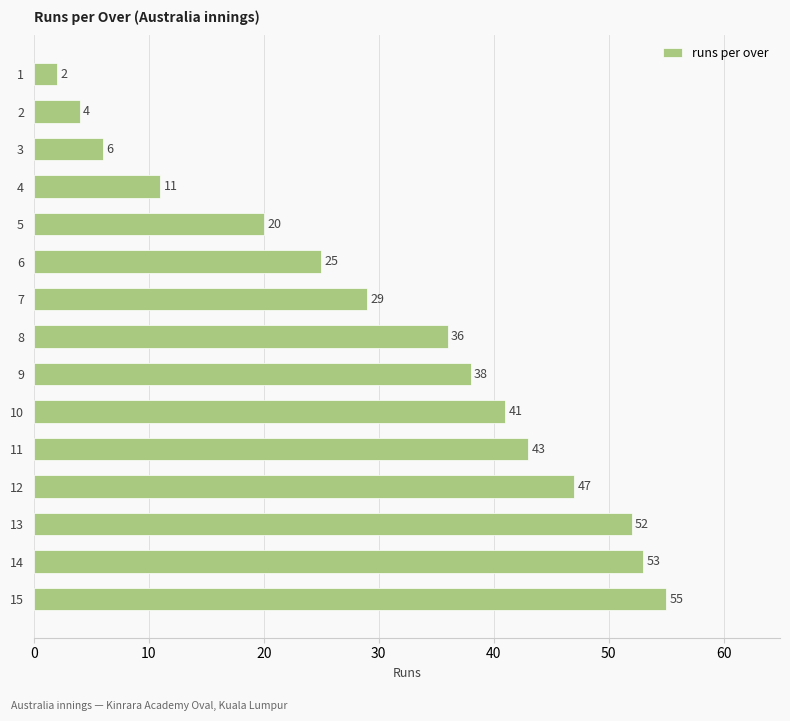

Between 15 and 14, which is larger?

15